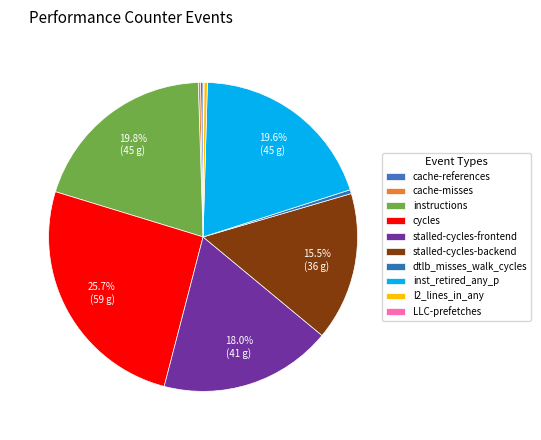

Between cache-misses and cache-references, which is larger?

cache-references